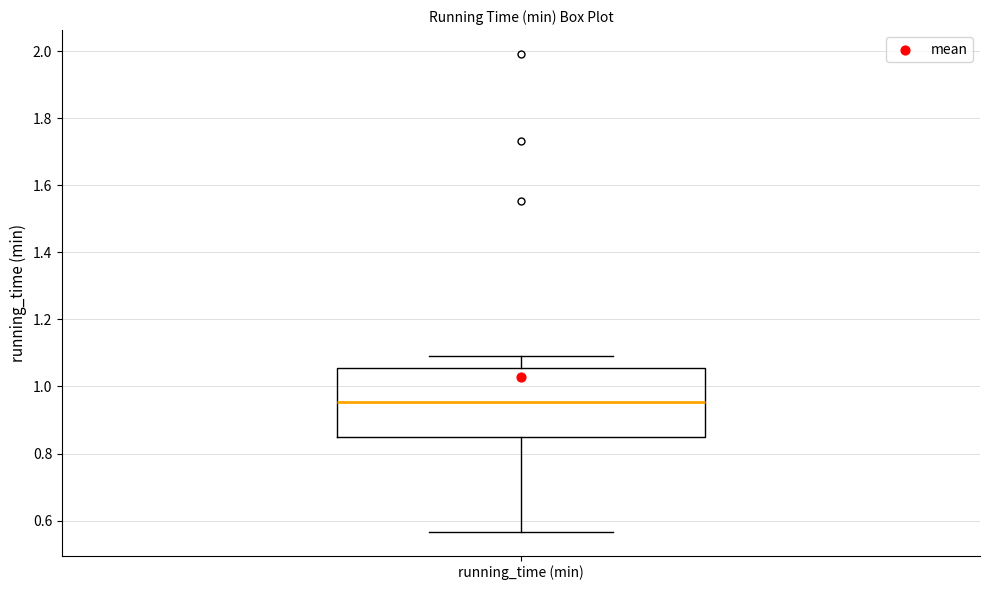

Read this box plot against the y-axis: the position of the median line, the range covered by the box, and the ends of both whiskers. The values are not printed on the chart, so give them approximately, as read against the axis.

median 0.96, box 0.84 to 1.06, whiskers 0.56 to 1.10